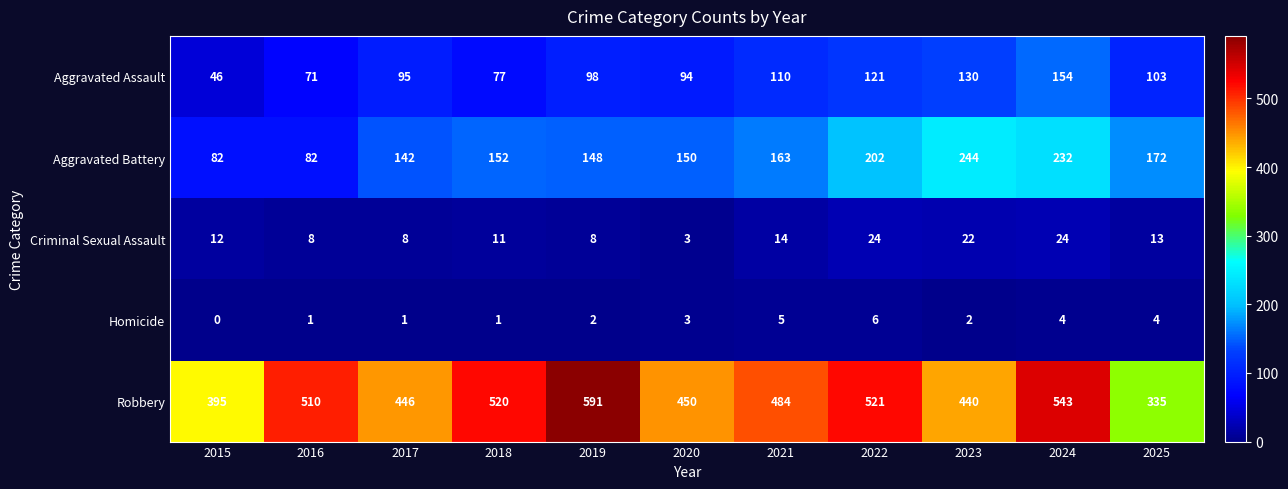

What is the spread (max minus min) of values at 2022?

515